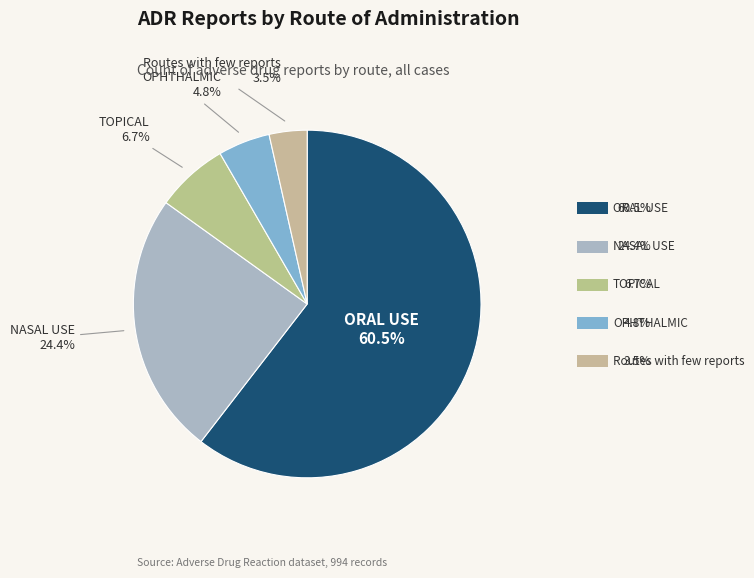

How many segments does this pie chart have?

5